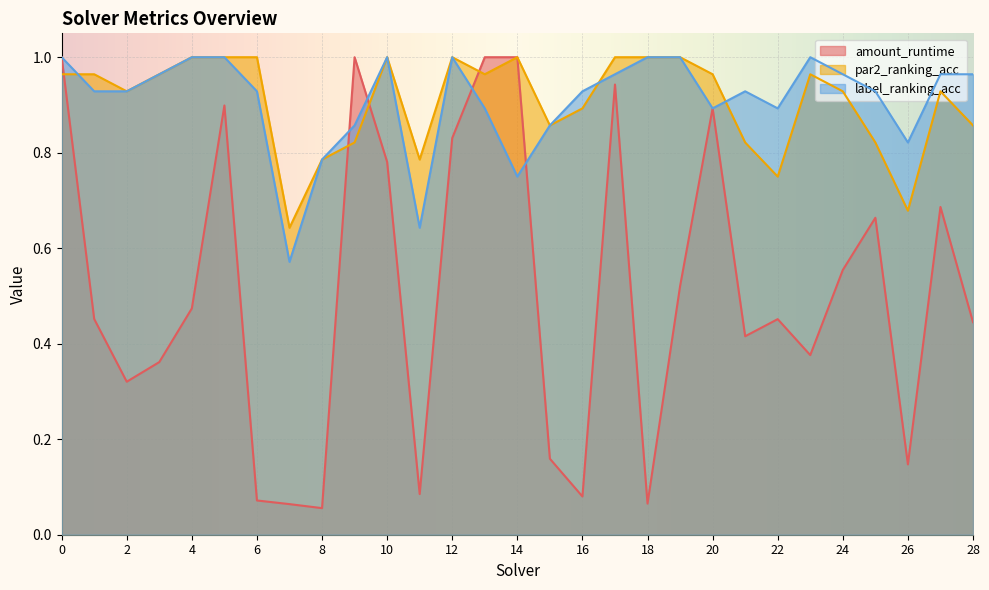

What are all the series names shown in the legend?

amount_runtime, par2_ranking_acc, label_ranking_acc